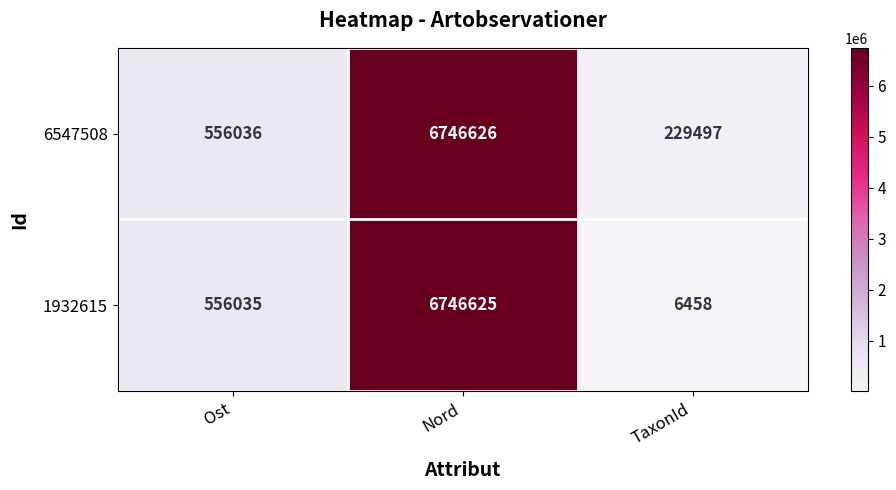

Reading right to left, transcribe all the data shown in this chart.

6547508: TaxonId=229497	Nord=6746626	Ost=556036
1932615: TaxonId=6458	Nord=6746625	Ost=556035